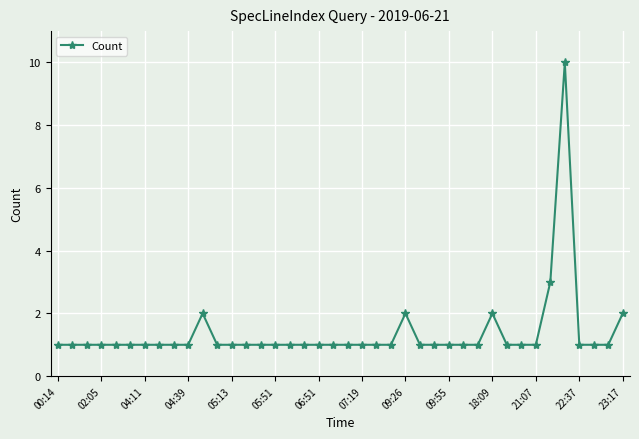

What is the difference between the maximum and minimum values?

9